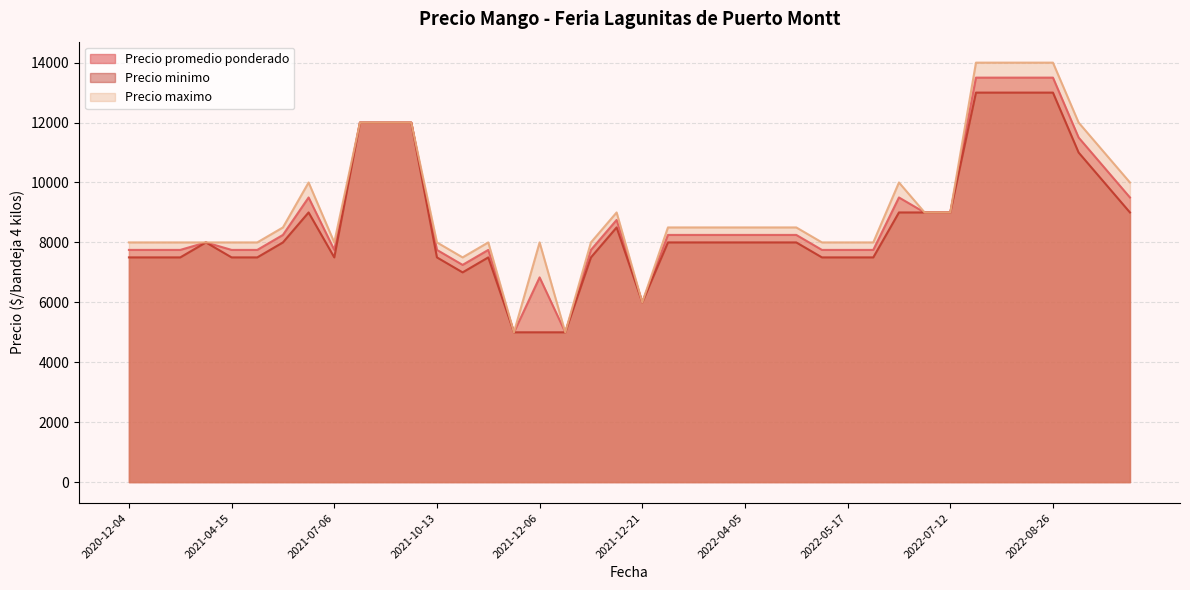

What is the lowest value of the Precio maximo series?

5000